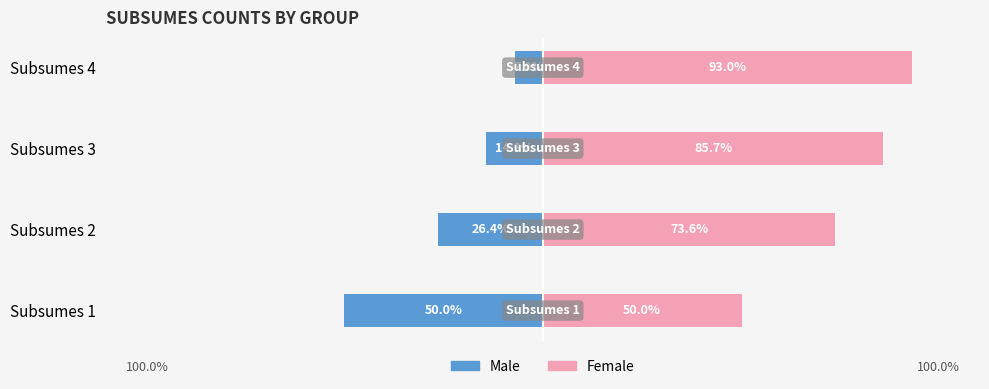

List the series in order of their overall mean, highest first.

Female, Male